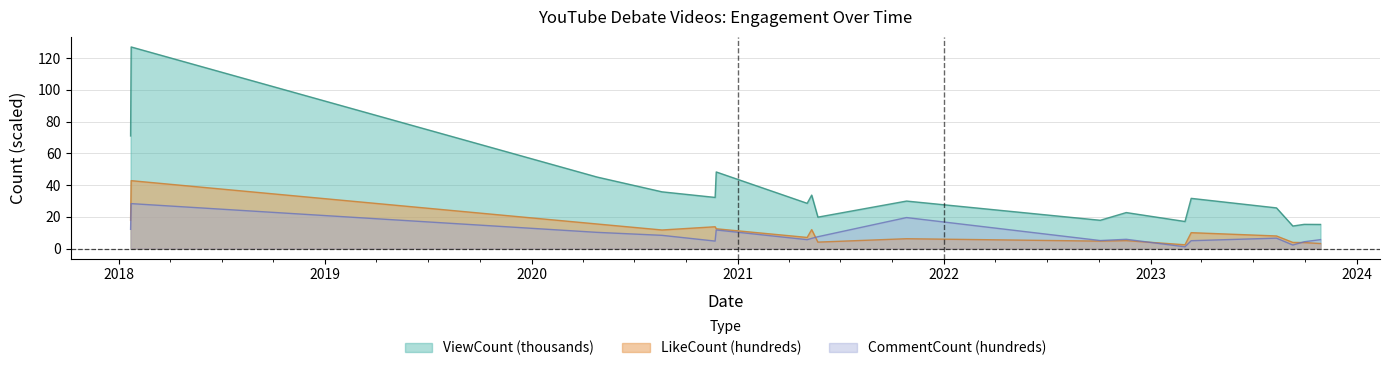

Reading left to right, extract all data points from this chart.

ViewCount: 71.0	127.1	45.1	35.8	32.3	48.3	28.5	33.7	19.8	30.0	17.8	22.7	17.1	31.7	25.7	14.2	15.3	15.2
LikeCount: 17.9	42.8	15.5	11.7	13.8	12.5	7.0	12.0	4.1	6.2	4.7	5.0	2.4	10.0	8.0	3.9	3.8	3.2
CommentCount: 12.1	28.3	10.2	8.3	4.7	11.7	5.6	6.4	7.5	19.6	5.1	5.8	1.1	5.0	6.6	2.2	4.3	5.6